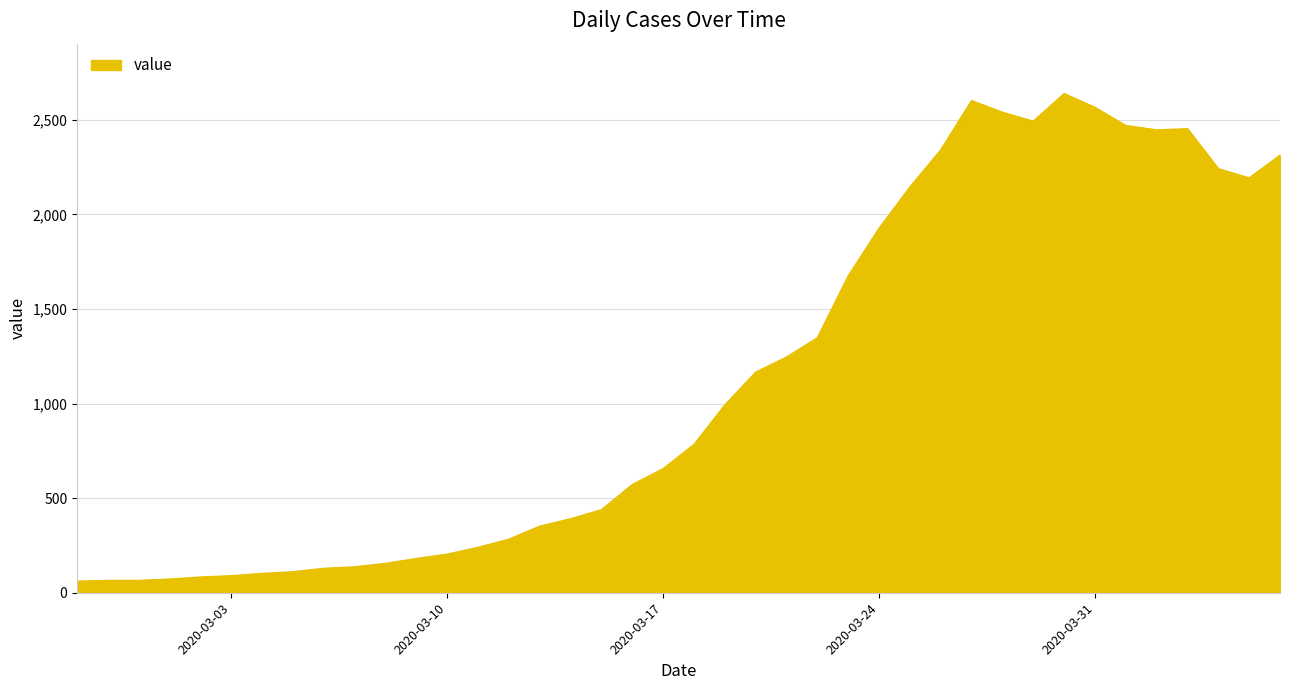

What is the smallest value displayed?

61